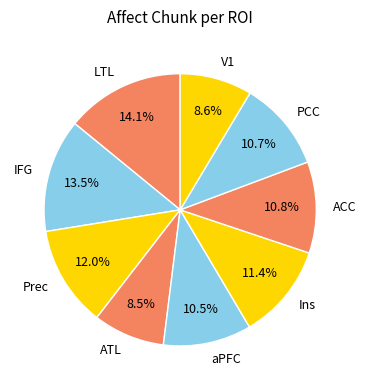

Approximately how many times larger is the value at IFG compared to LTL?

1.0